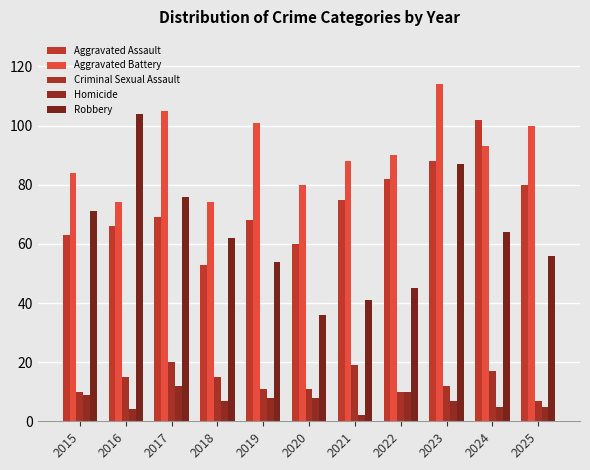

Reading right to left, list all the values displayed in this chart.

Aggravated Assault: 2025=80	2024=102	2023=88	2022=82	2021=75	2020=60	2019=68	2018=53	2017=69	2016=66	2015=63
Aggravated Battery: 2025=100	2024=93	2023=114	2022=90	2021=88	2020=80	2019=101	2018=74	2017=105	2016=74	2015=84
Criminal Sexual Assault: 2025=7	2024=17	2023=12	2022=10	2021=19	2020=11	2019=11	2018=15	2017=20	2016=15	2015=10
Homicide: 2025=5	2024=5	2023=7	2022=10	2021=2	2020=8	2019=8	2018=7	2017=12	2016=4	2015=9
Robbery: 2025=56	2024=64	2023=87	2022=45	2021=41	2020=36	2019=54	2018=62	2017=76	2016=104	2015=71